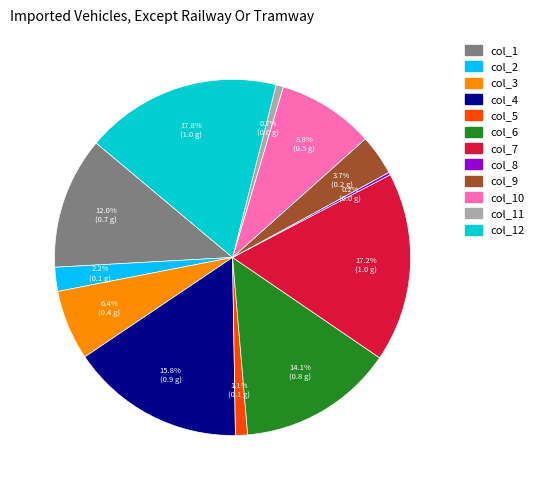

Is there a majority slice in this chart?

No